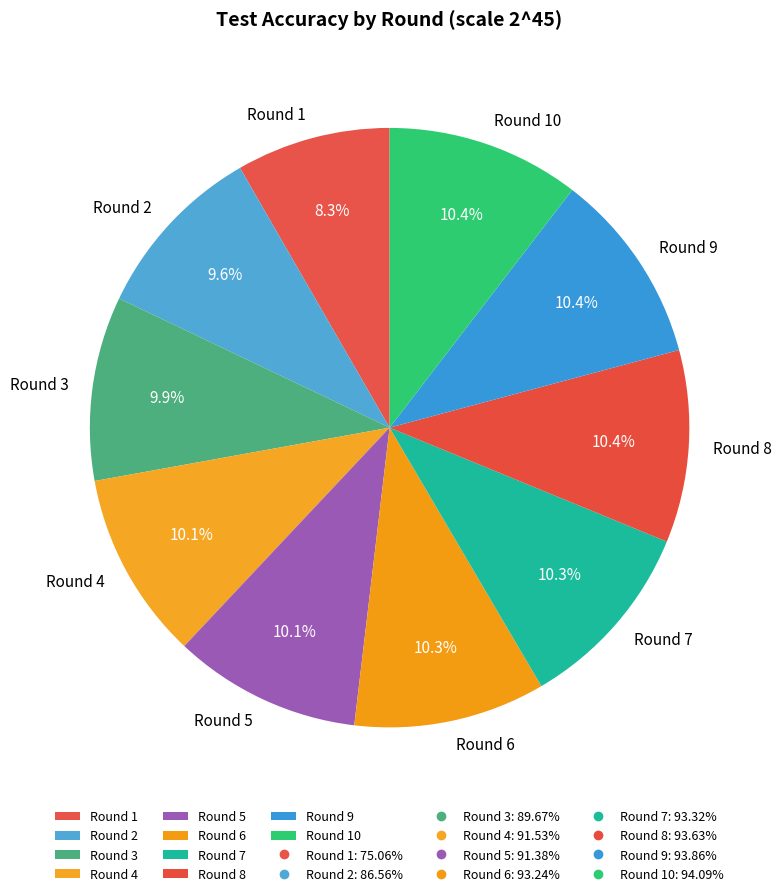

Combined, what portion of the pie is Round 9 and Round 8?

20.8%